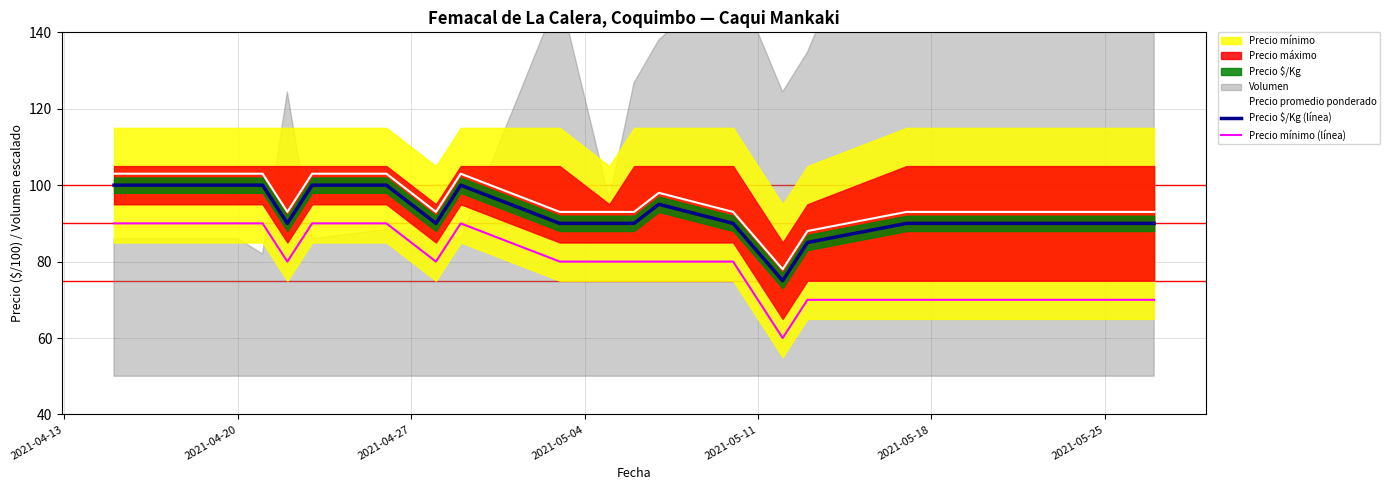

True or false: Precio mínimo (línea) and Precio $/Kg (línea) cross at least once.

False